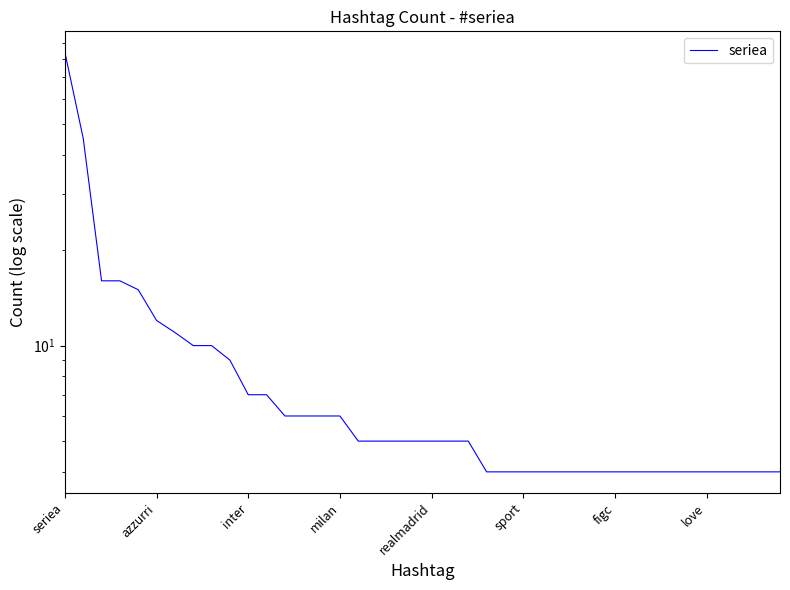

Reading left to right, list all the values displayed in this chart.

84	45	16	16	15	12	11	10	10	9	7	7	6	6	6	6	5	5	5	5	5	5	5	4	4	4	4	4	4	4	4	4	4	4	4	4	4	4	4	4